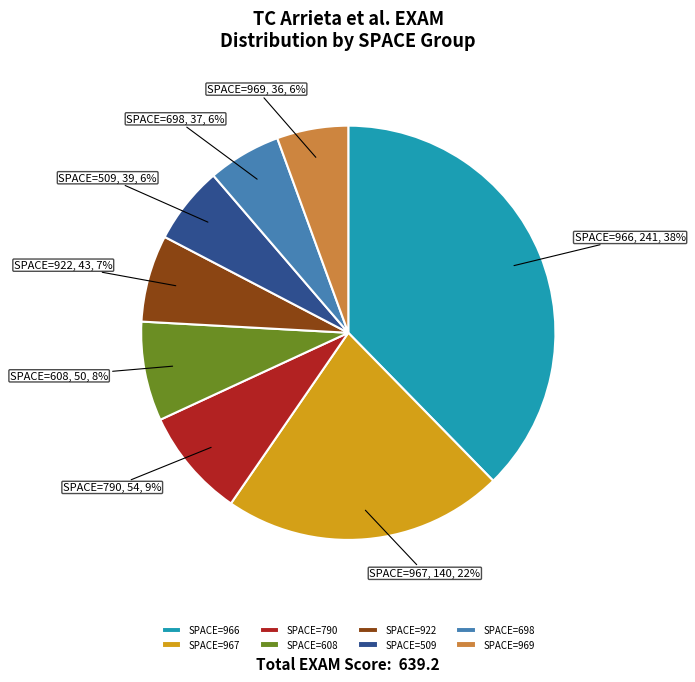

Which category has the biggest portion of the pie?

SPACE=966